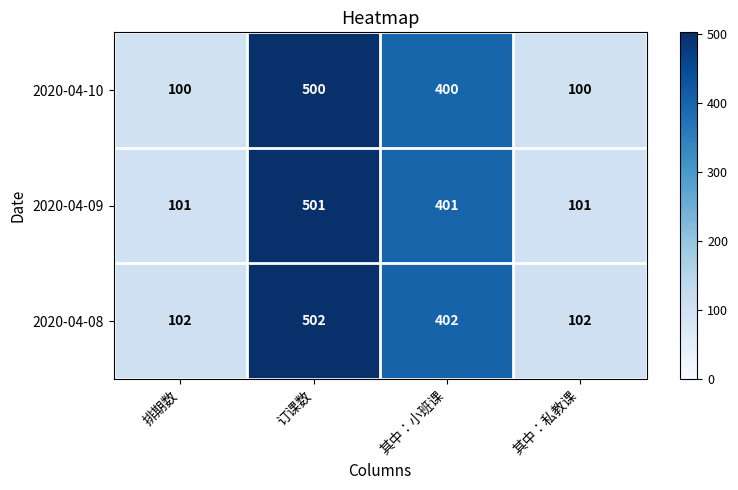

Reading left to right, extract all data points from this chart.

2020-04-10: 排期数=100	订课数=500	其中：小班课=400	其中：私教课=100
2020-04-09: 排期数=101	订课数=501	其中：小班课=401	其中：私教课=101
2020-04-08: 排期数=102	订课数=502	其中：小班课=402	其中：私教课=102